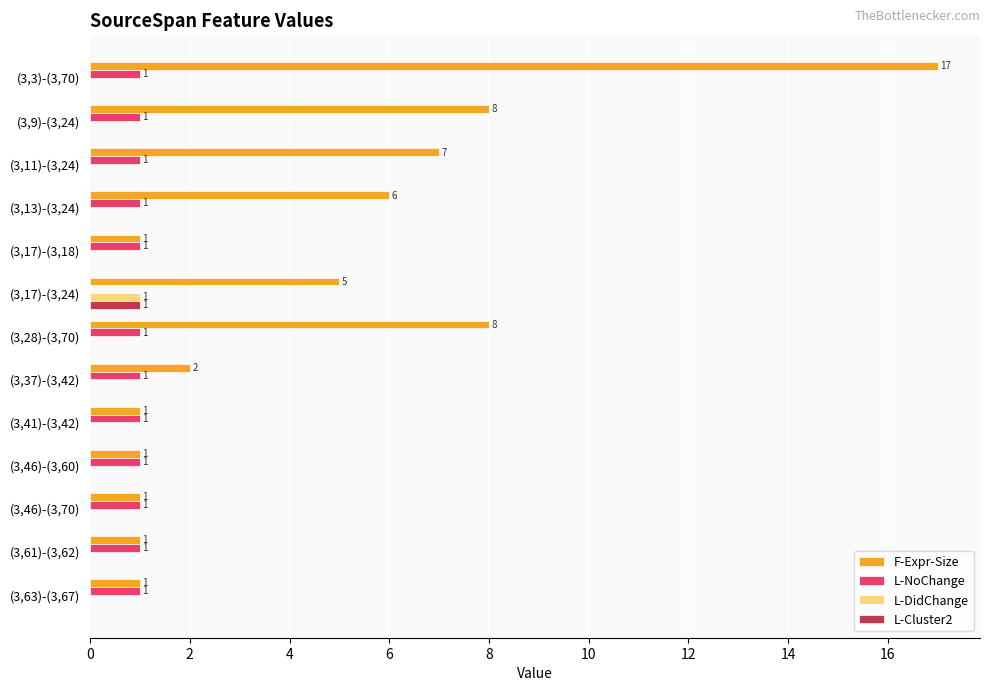

Is the value of F-Expr-Size at (3,61)-(3,62) greater than the value of L-Cluster2 at (3,3)-(3,70)?

Yes